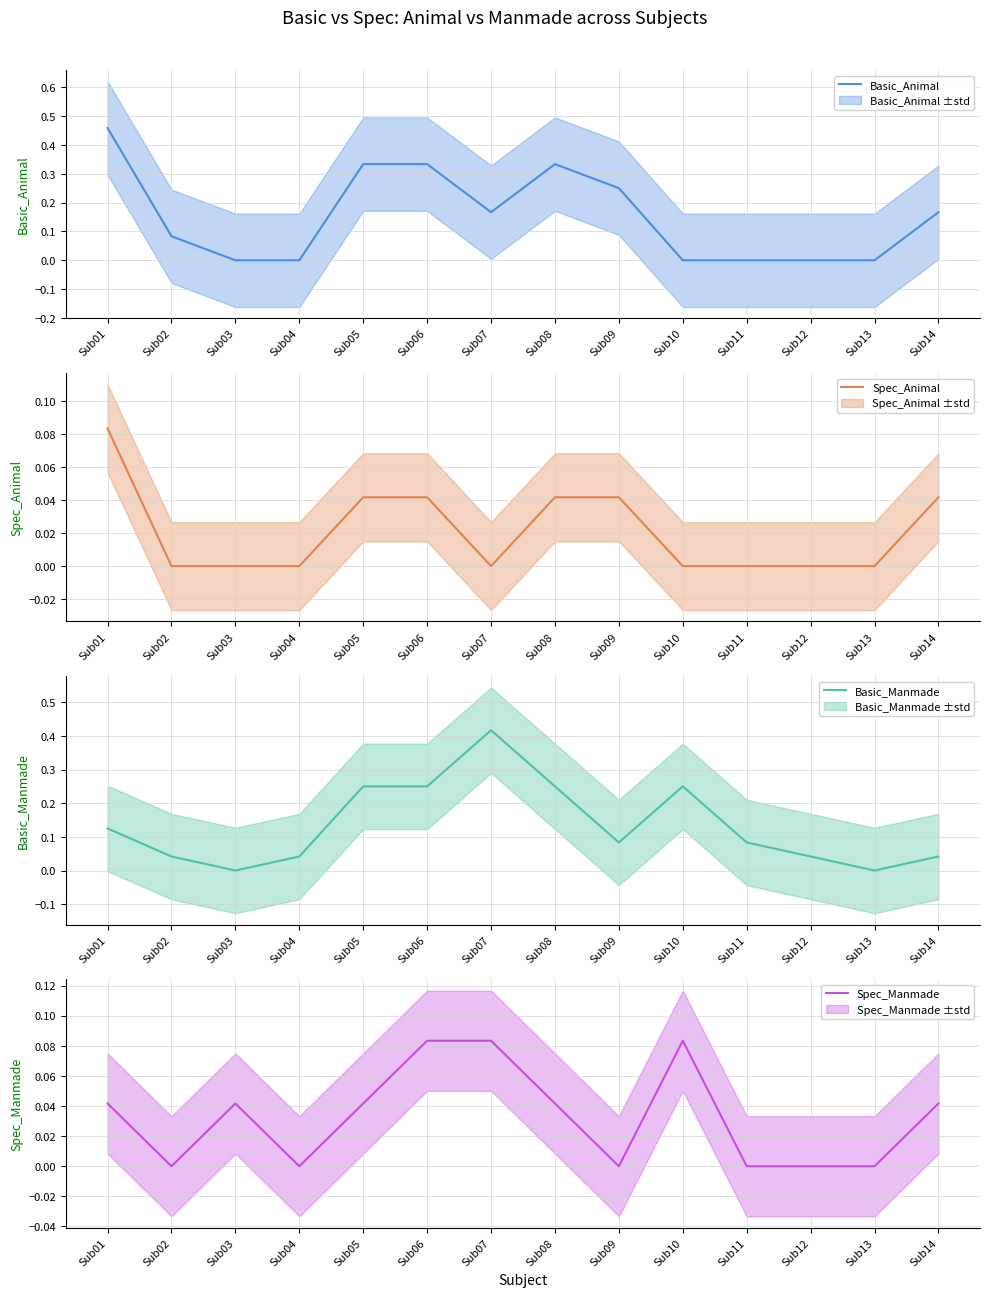

Reading right to left, transcribe all the data shown in this chart.

Basic_Animal: Sub14=0.2	Sub13=0.0	Sub12=0.0	Sub11=0.0	Sub10=0.0	Sub09=0.2	Sub08=0.3	Sub07=0.2	Sub06=0.3	Sub05=0.3	Sub04=0.0	Sub03=0.0	Sub02=0.1	Sub01=0.5
Spec_Animal: Sub14=0.0	Sub13=0.0	Sub12=0.0	Sub11=0.0	Sub10=0.0	Sub09=0.0	Sub08=0.0	Sub07=0.0	Sub06=0.0	Sub05=0.0	Sub04=0.0	Sub03=0.0	Sub02=0.0	Sub01=0.1
Basic_Manmade: Sub14=0.0	Sub13=0.0	Sub12=0.0	Sub11=0.1	Sub10=0.2	Sub09=0.1	Sub08=0.2	Sub07=0.4	Sub06=0.2	Sub05=0.2	Sub04=0.0	Sub03=0.0	Sub02=0.0	Sub01=0.1
Spec_Manmade: Sub14=0.0	Sub13=0.0	Sub12=0.0	Sub11=0.0	Sub10=0.1	Sub09=0.0	Sub08=0.0	Sub07=0.1	Sub06=0.1	Sub05=0.0	Sub04=0.0	Sub03=0.0	Sub02=0.0	Sub01=0.0